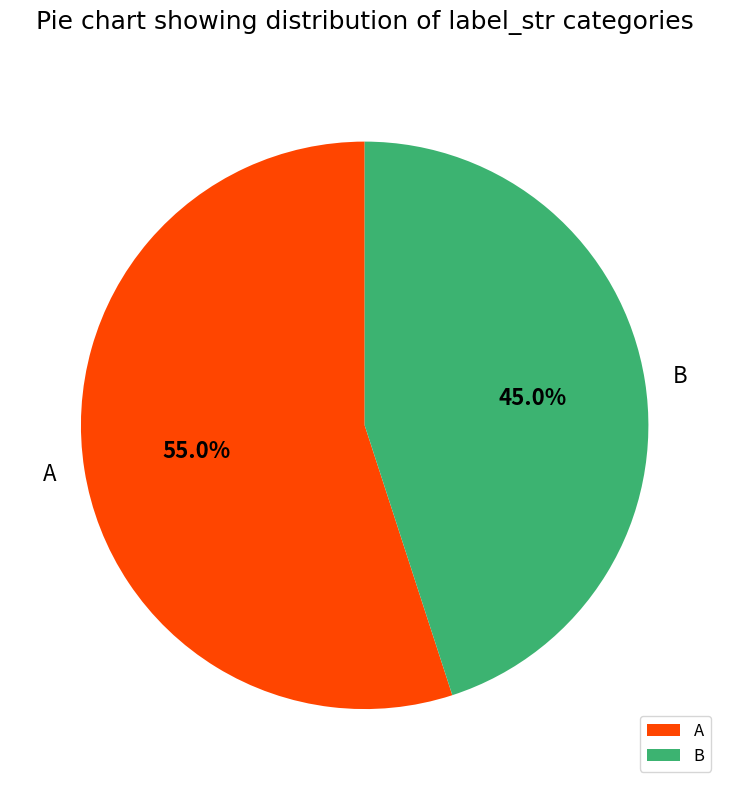

What is the majority slice?

A